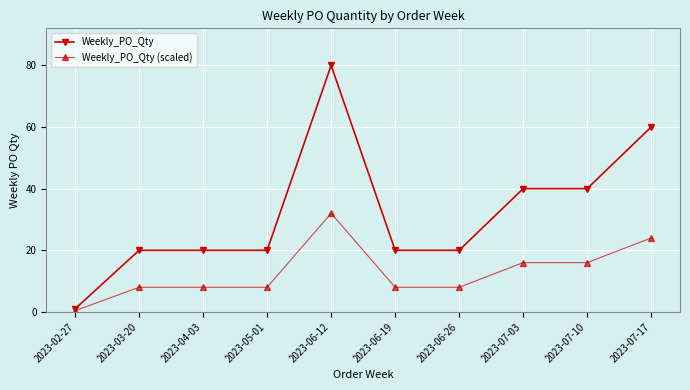

The Weekly_PO_Qty (scaled) series shows 8.0 at 2023-06-19. True or false?

True